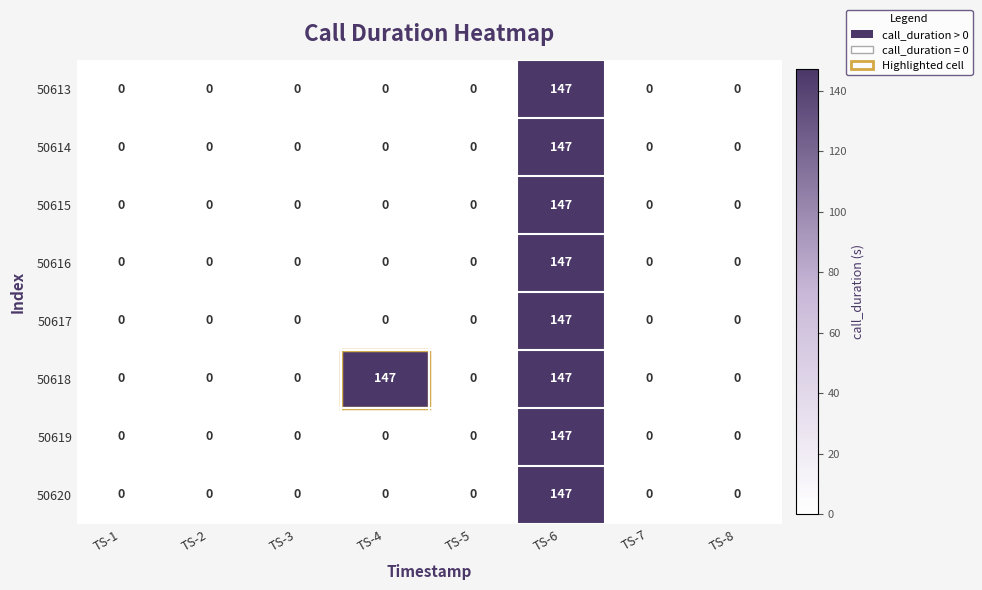

Which series has the largest total across all categories?

50618